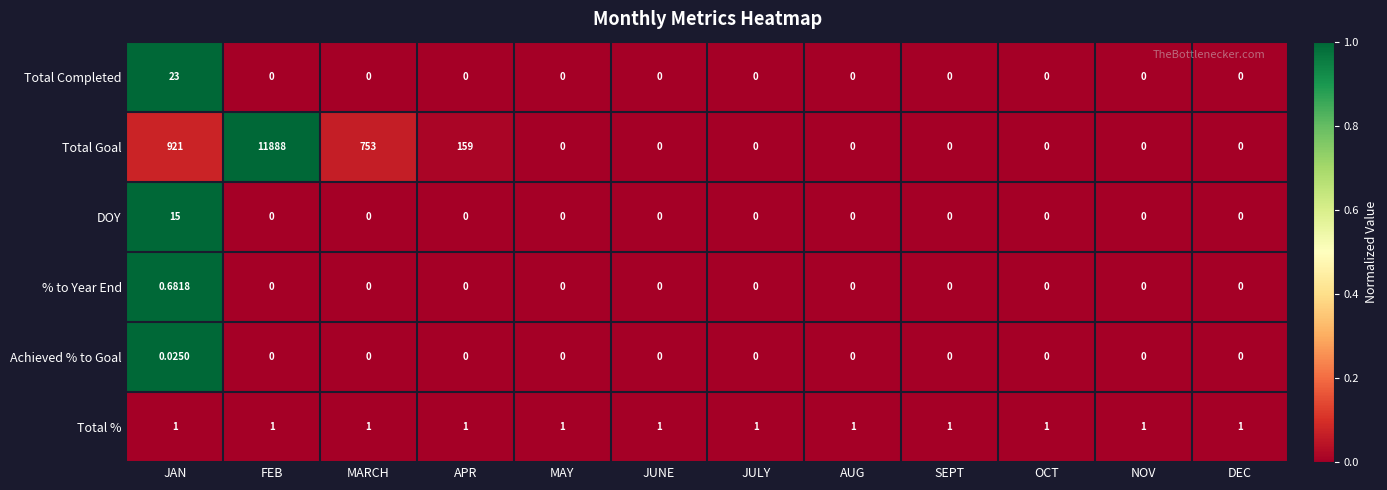

Which series has the widest spread of values?

Total Goal